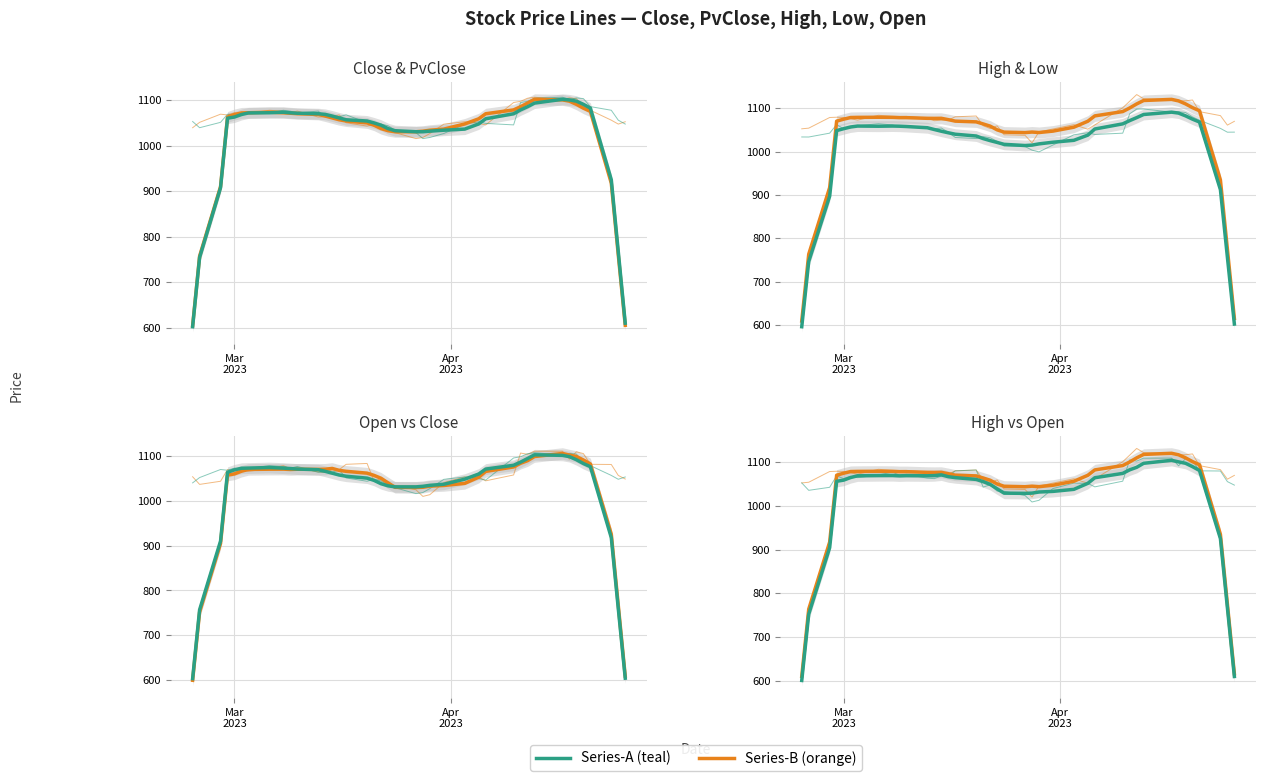

Rank the series by their maximum value, from lowest to highest.

Low, Close, PvClose, Open, High